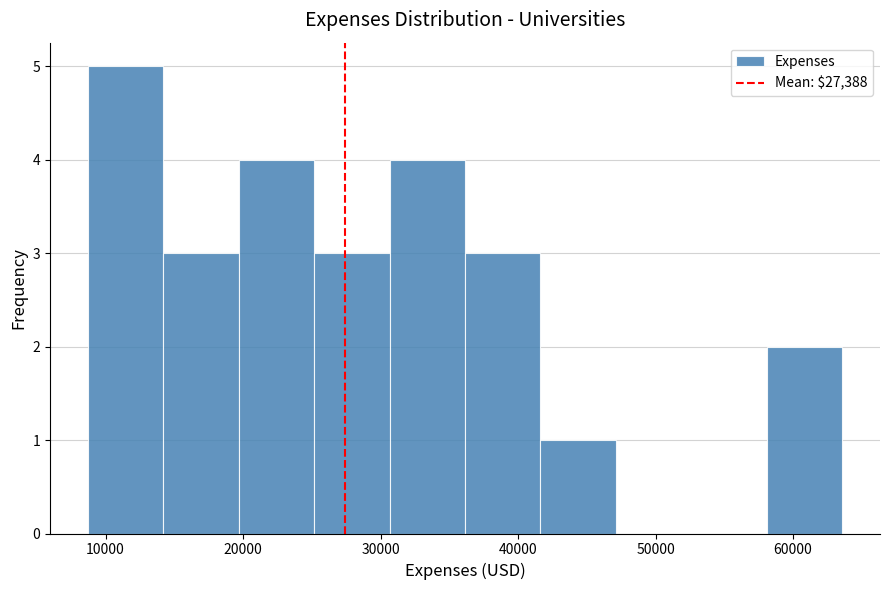

Reading left to right, list every bar in this chart as the range it spans on the x-axis followed by its height. Neither the bar edges nor the heights are printed on the chart, so give them approximately, as read against the axes.

9000 to 14000: 5
14000 to 20000: 3
20000 to 25000: 4
25000 to 31000: 3
31000 to 36000: 4
36000 to 42000: 3
42000 to 47000: 1
47000 to 53000: 0
53000 to 58000: 0
58000 to 64000: 2